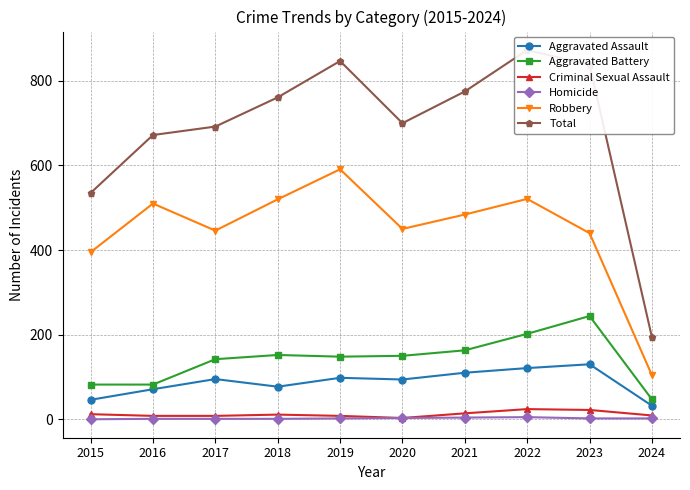

Does the chart display data point markers on the line(s)?

Yes